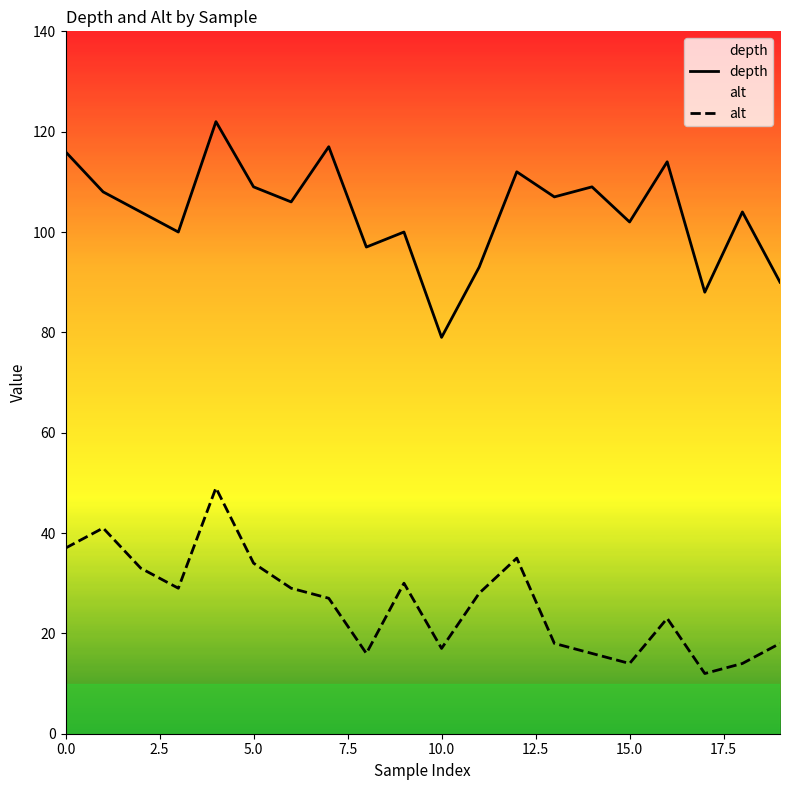

Reading left to right, extract all data points from this chart.

depth: 116	108	104	100	122	109	106	117	97	100	79	93	112	107	109	102	114	88	104	90
alt: 37	41	33	29	49	34	29	27	16	30	17	28	35	18	16	14	23	12	14	18